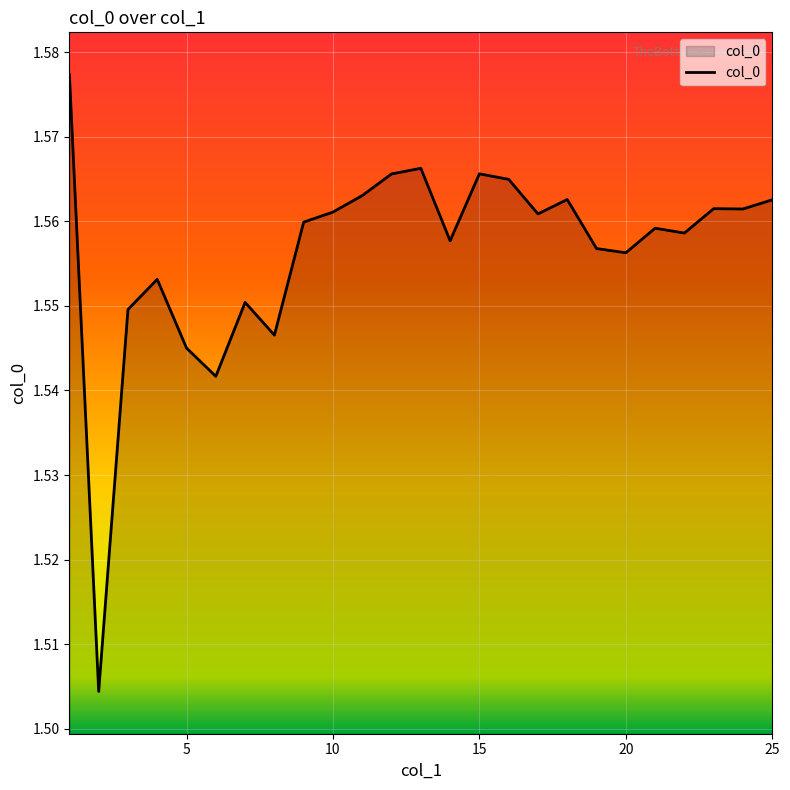

Reading left to right, what are all the values shown in this chart?

1.6	1.5	1.5	1.6	1.5	1.5	1.6	1.5	1.6	1.6	1.6	1.6	1.6	1.6	1.6	1.6	1.6	1.6	1.6	1.6	1.6	1.6	1.6	1.6	1.6